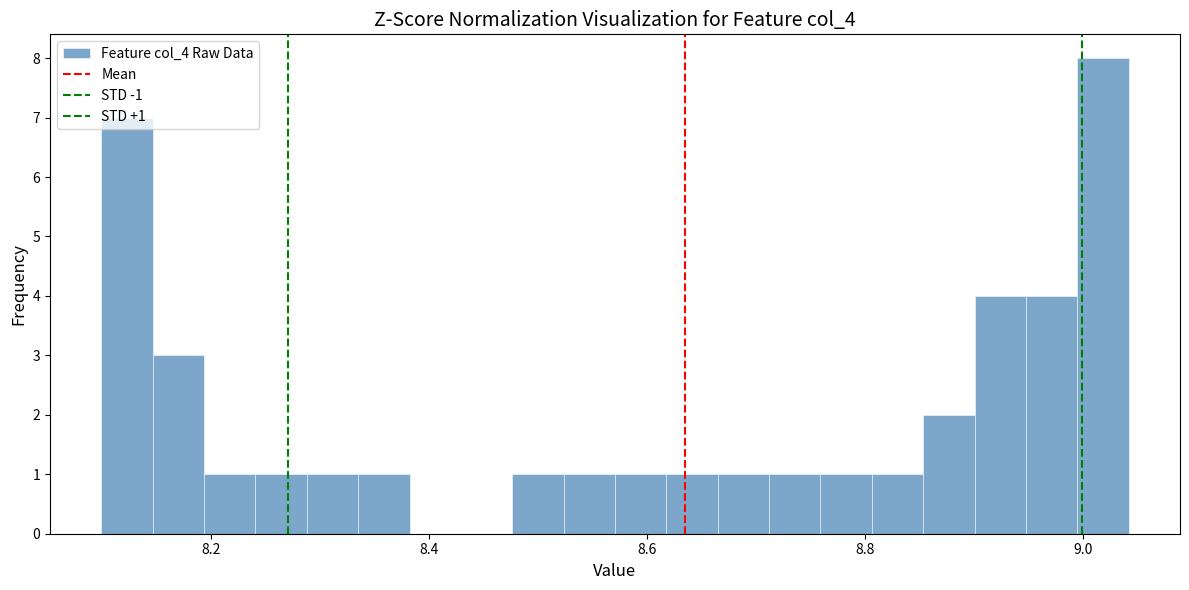

Around what value on the x-axis is the tallest bar? Give the approximate position of its centre, as read against the axis.

9.02